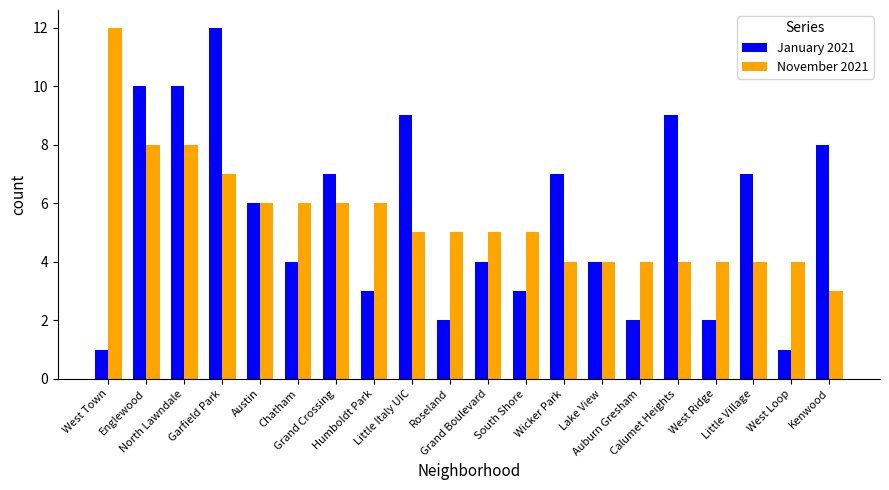

Which series has the largest range (max minus min)?

January 2021